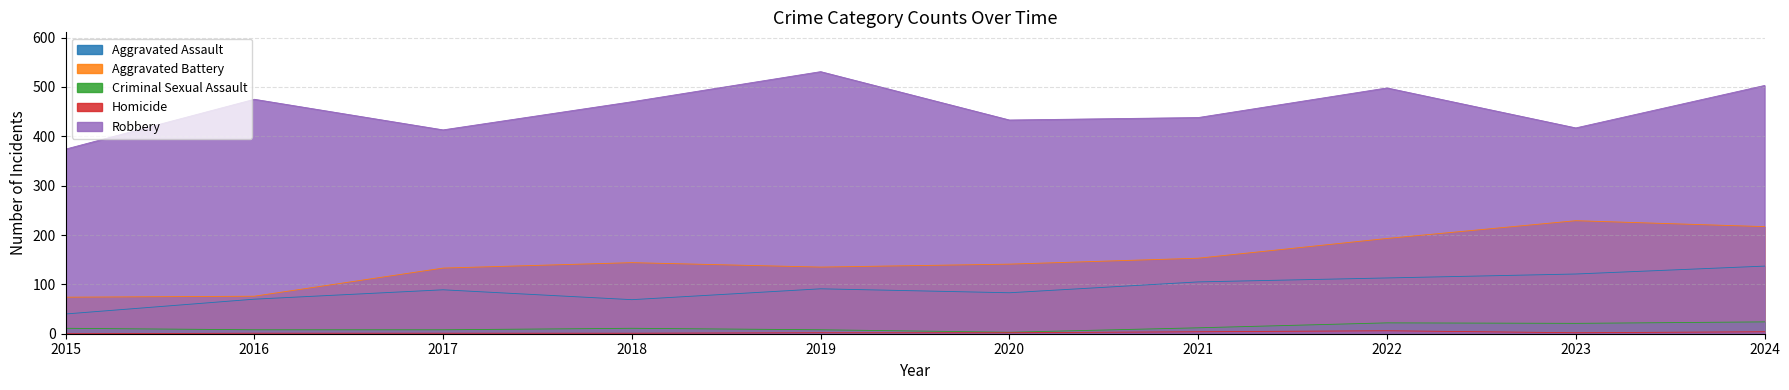

How many data points in Aggravated Battery are less than 144?

5